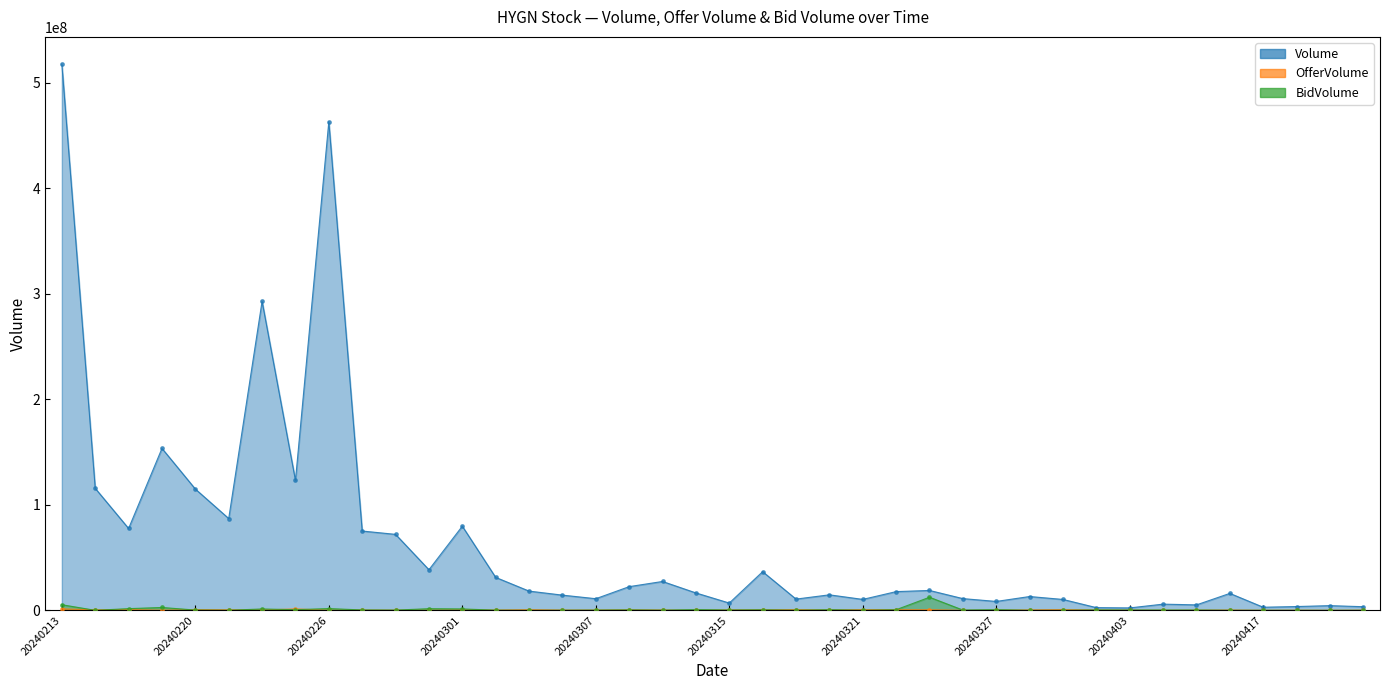

Which series has the largest total across all categories?

Volume